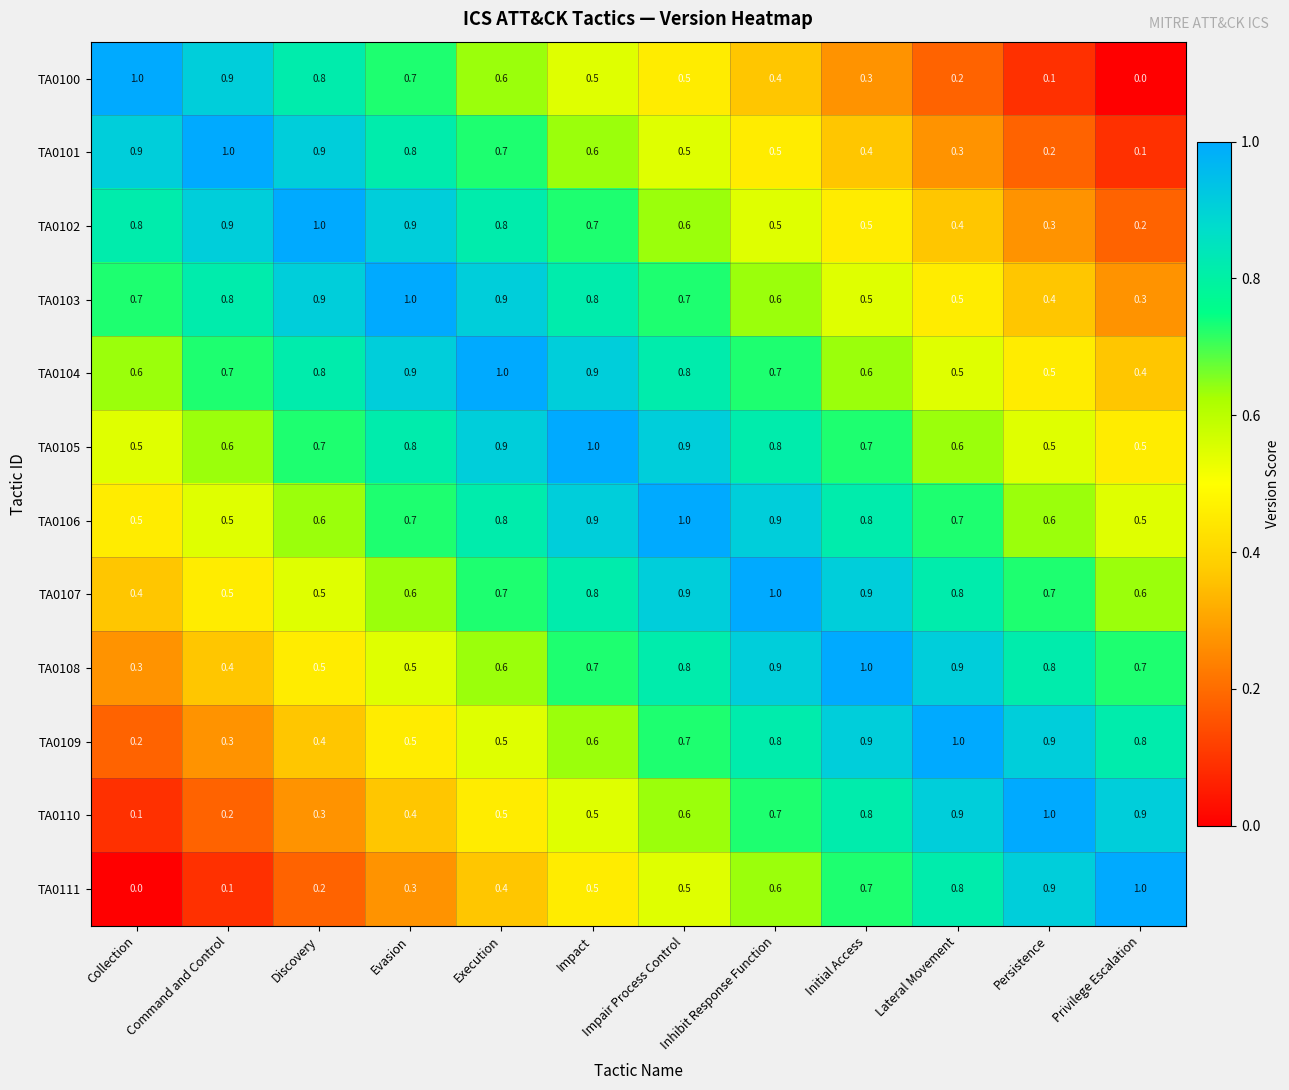

At which label does TA0102 reach its peak?

Discovery